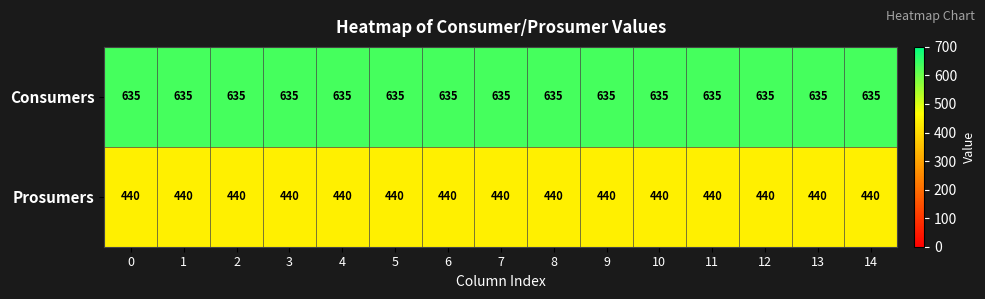

At how many categories does at least one series exceed 504?

15